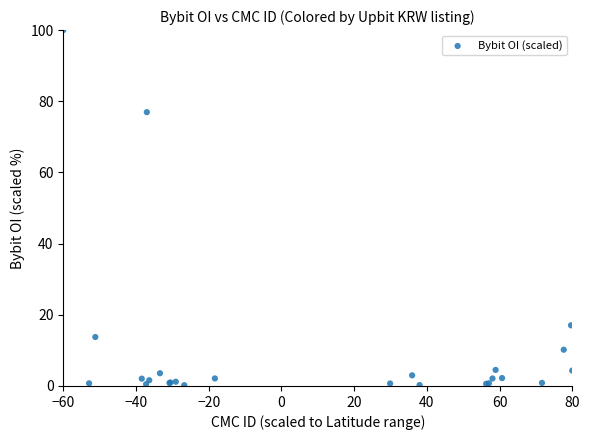

What Y value in the scatter plot is closest to 50?

76.9